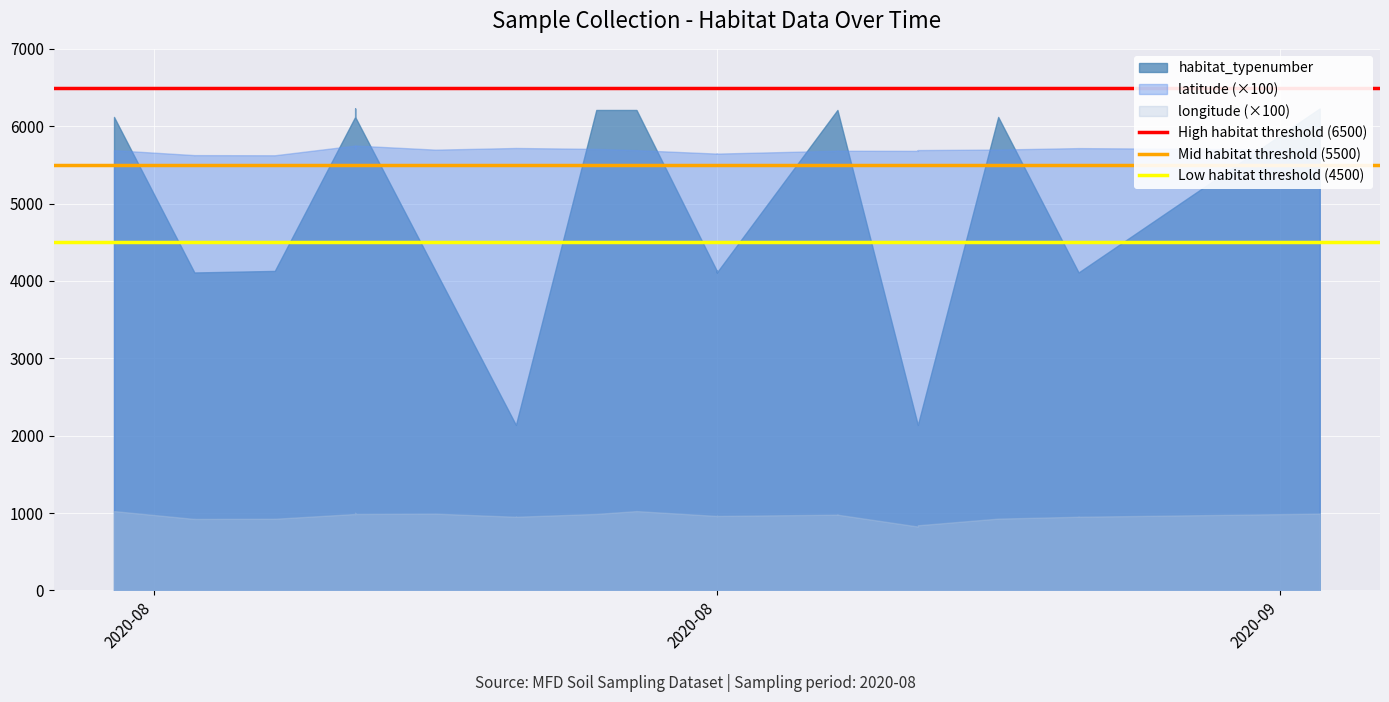

The Low habitat threshold (4500) series shows 6450 at 2020-08. True or false?

False